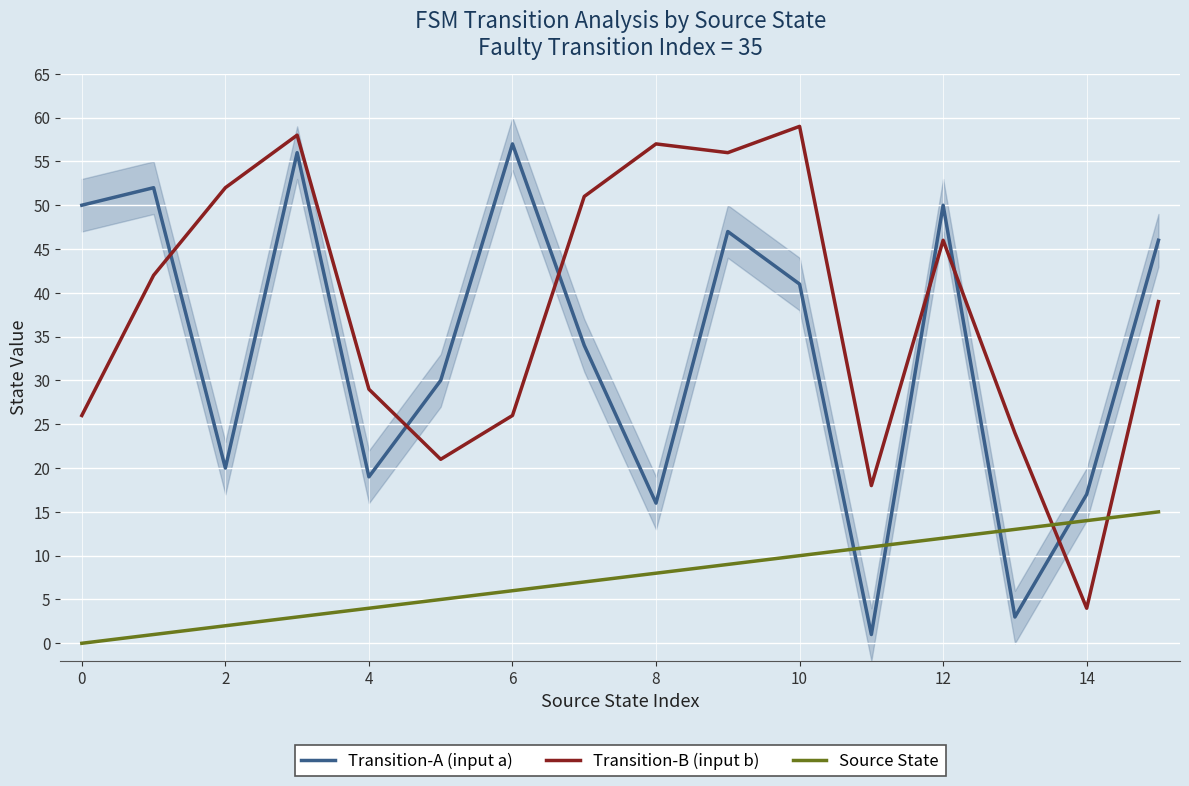

What is the maximum value for Transition-A (input a)?

57